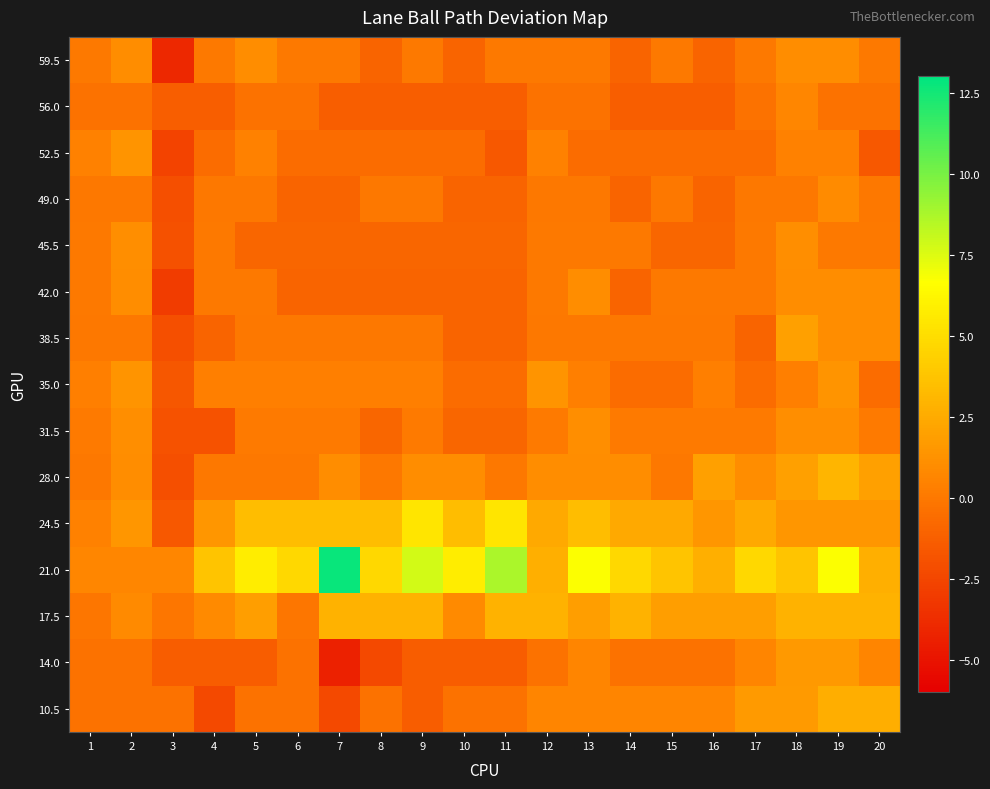

Which series has the largest range (max minus min)?

21.0